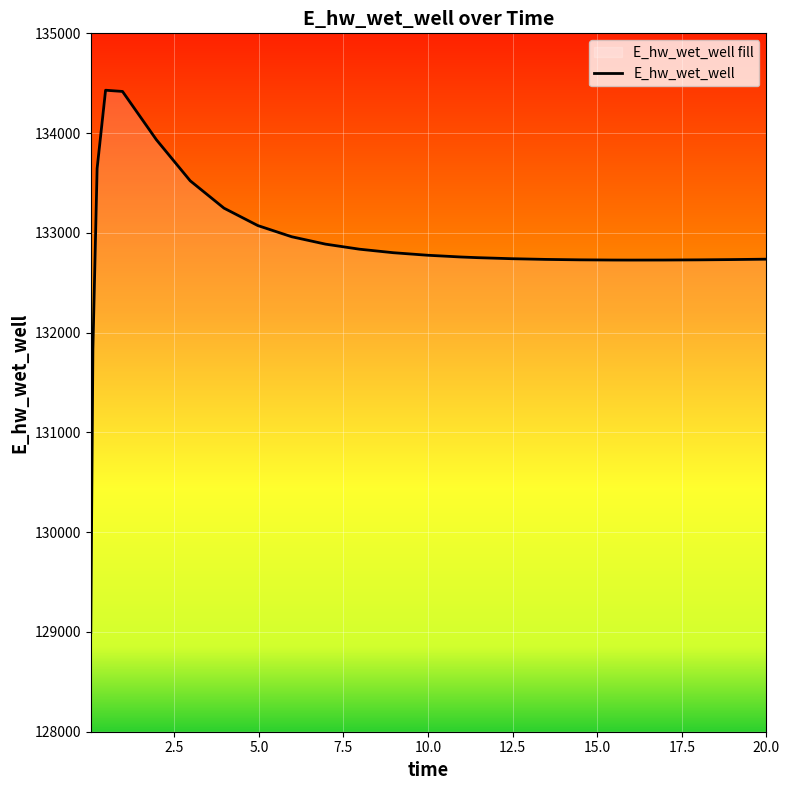

How many data points are above 132758?

13